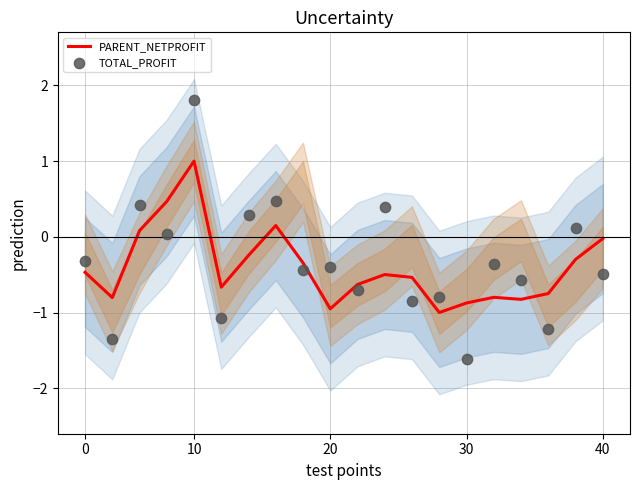

What are all the series names shown in the legend?

PARENT_NETPROFIT, TOTAL_PROFIT